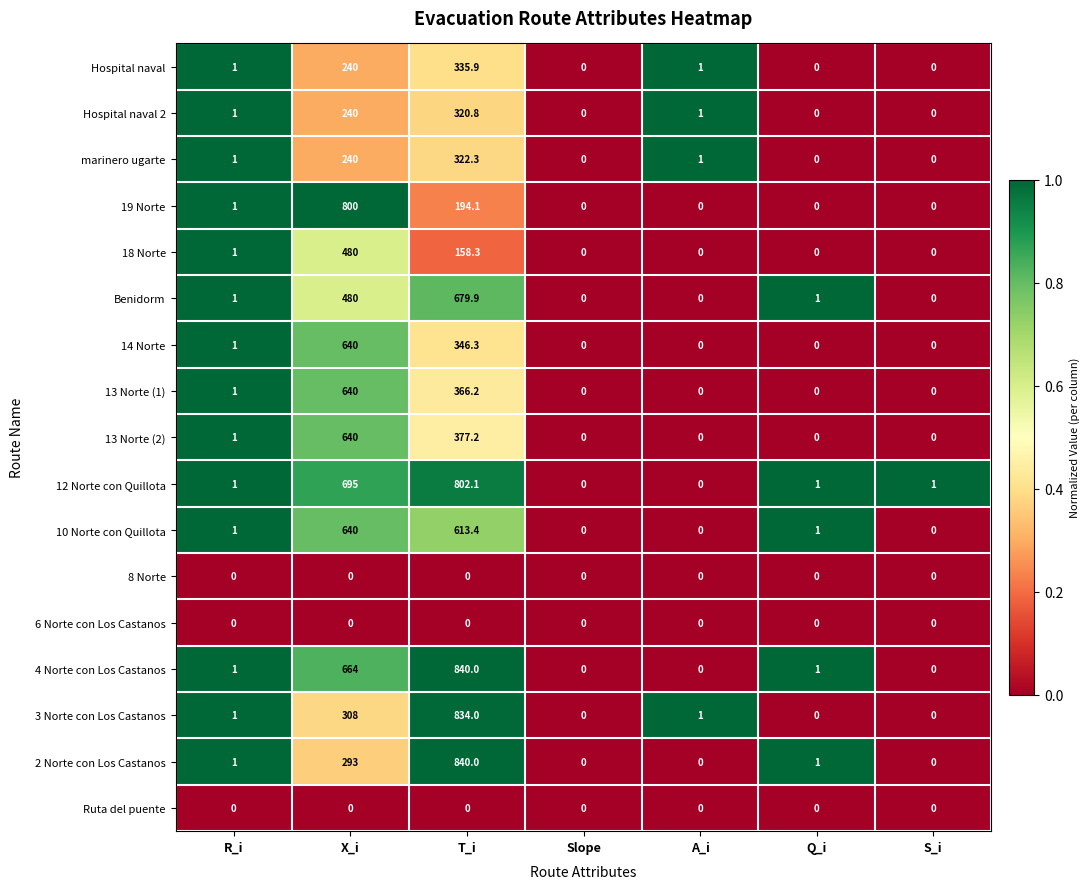

What value does the 13 Norte (2) series have at R_i?

1.0